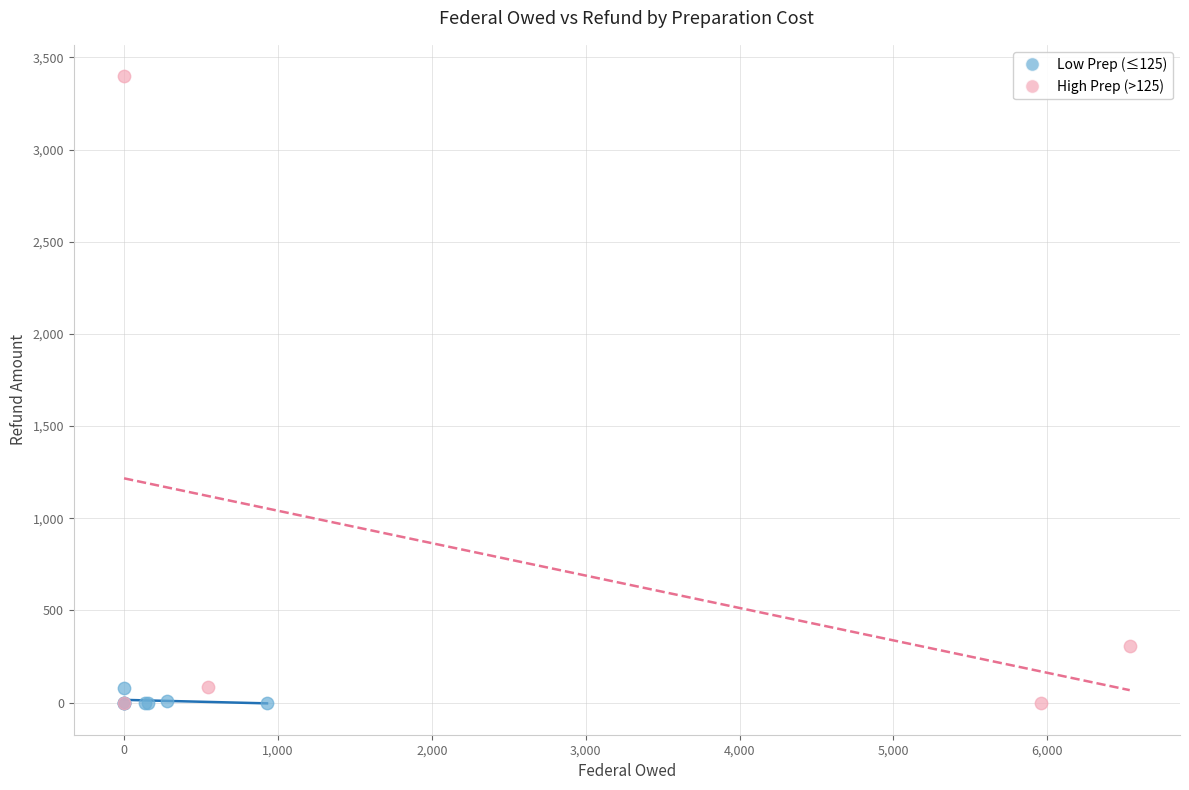

Which series has the largest Y range (max minus min)?

High Prep (>125)